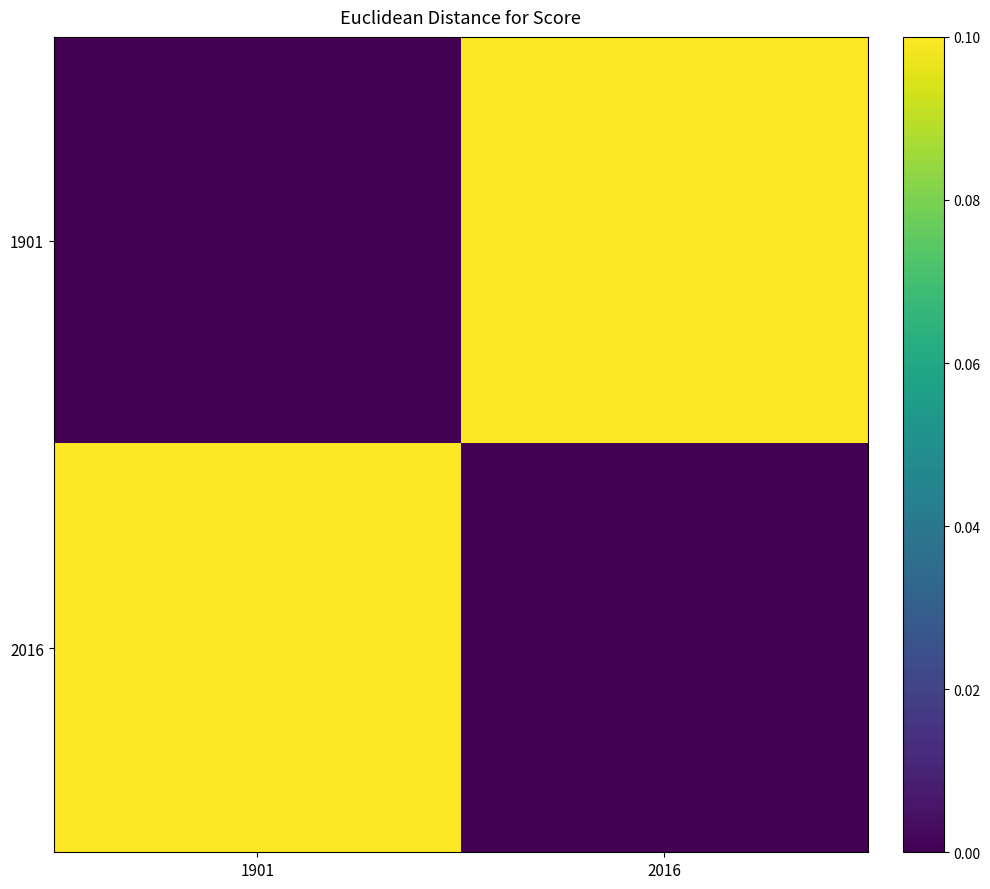

At how many categories does at least one series exceed 0?

2